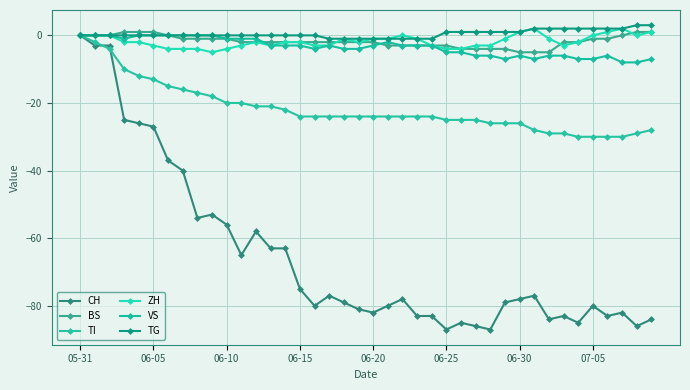

True or false: BS and ZH intersect in this chart.

True